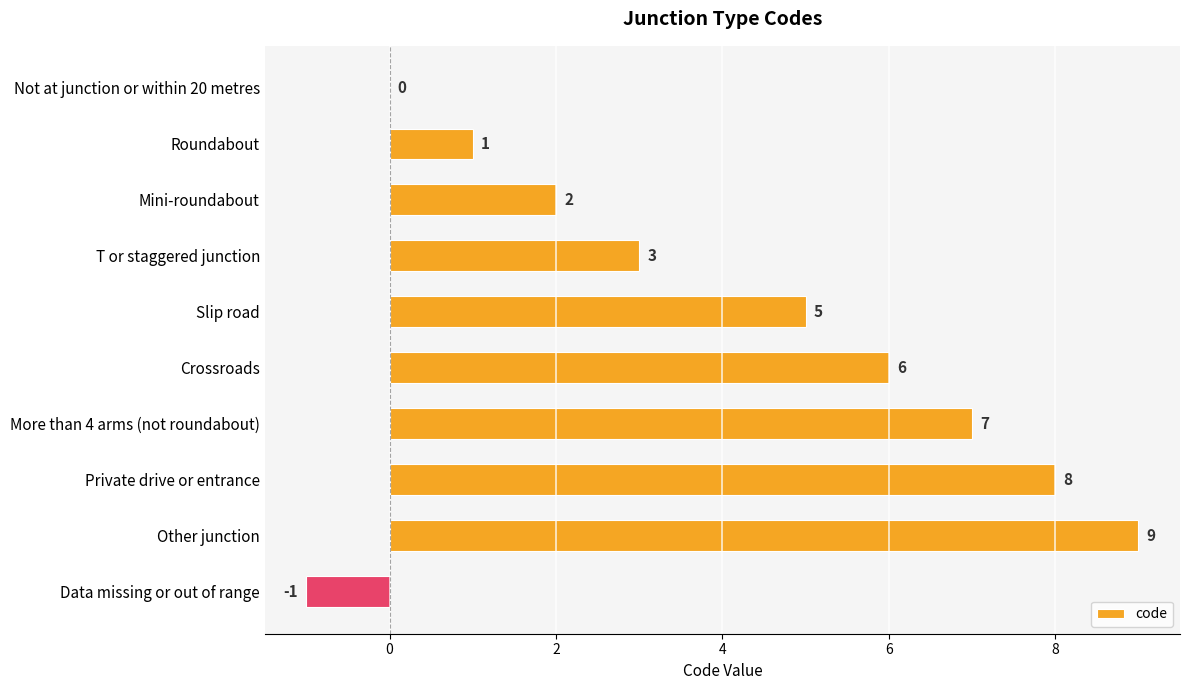

The value at Crossroads is 4. True or false?

False